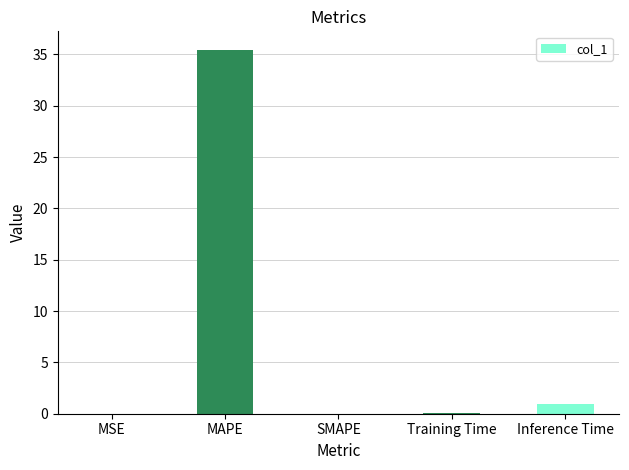

The chart shows a value of 0.0 at SMAPE. True or false?

True